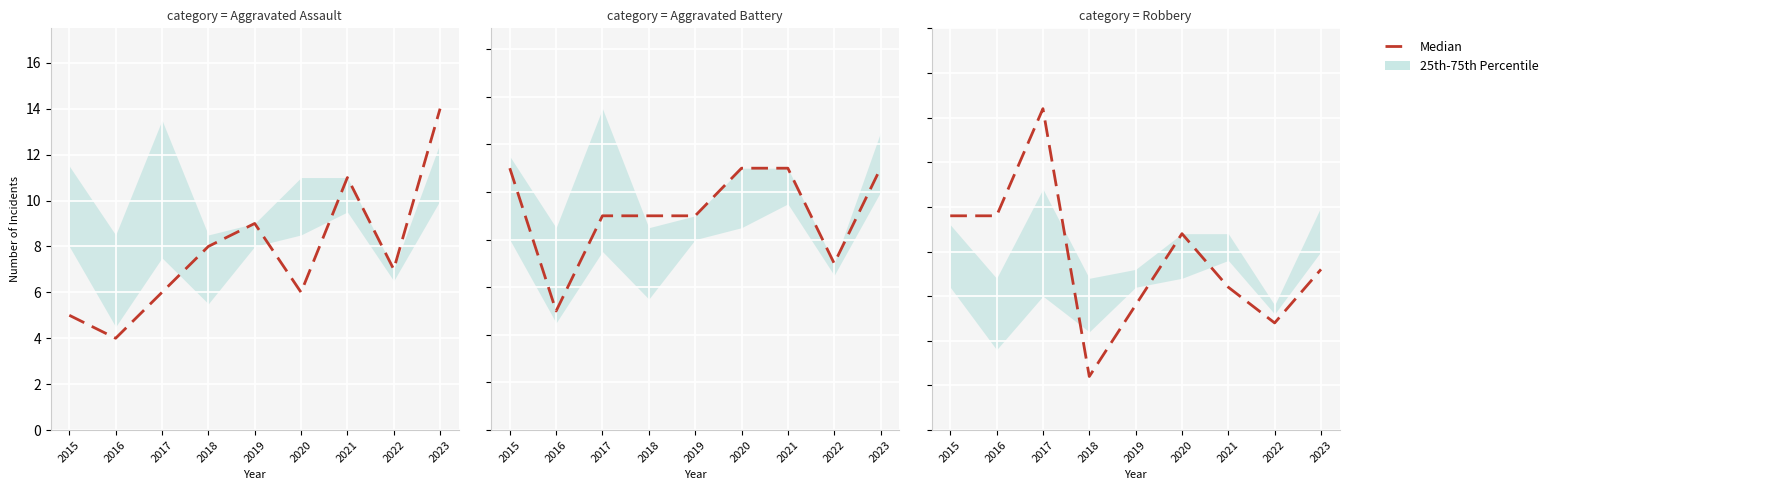

Rank the categories by value from lowest to highest.

2018, 2022, 2019, 2021, 2023, 2020, 2015, 2016, 2017